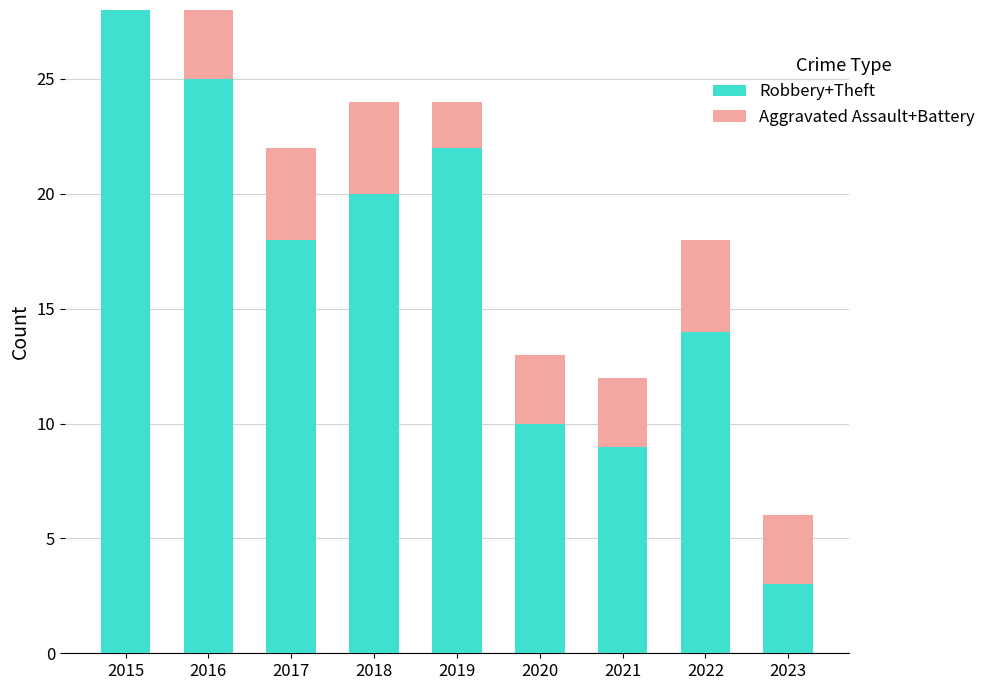

Is it true that Robbery+Theft equals 25 at 2016?

True